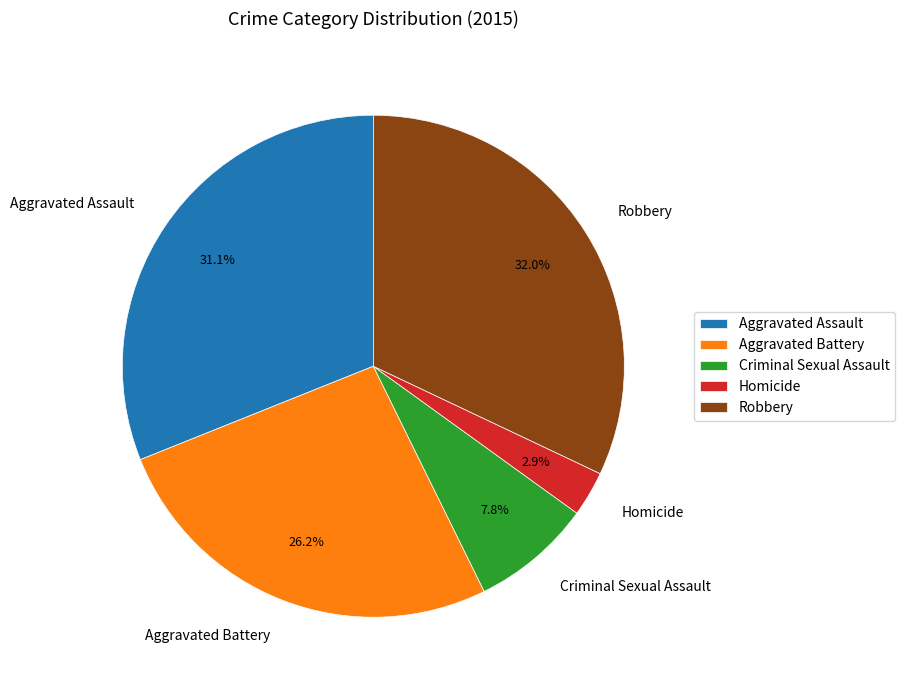

Which category has the biggest portion of the pie?

Robbery